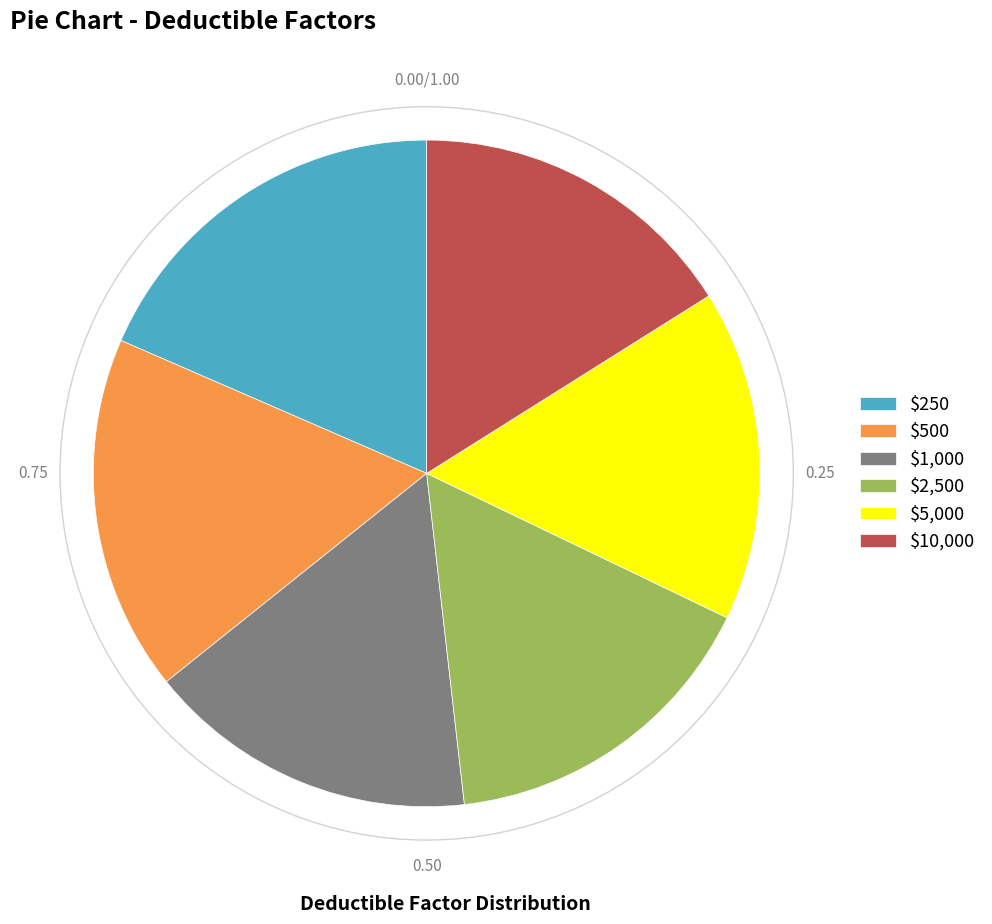

True or false: $500 accounts for 17% of the total.

True